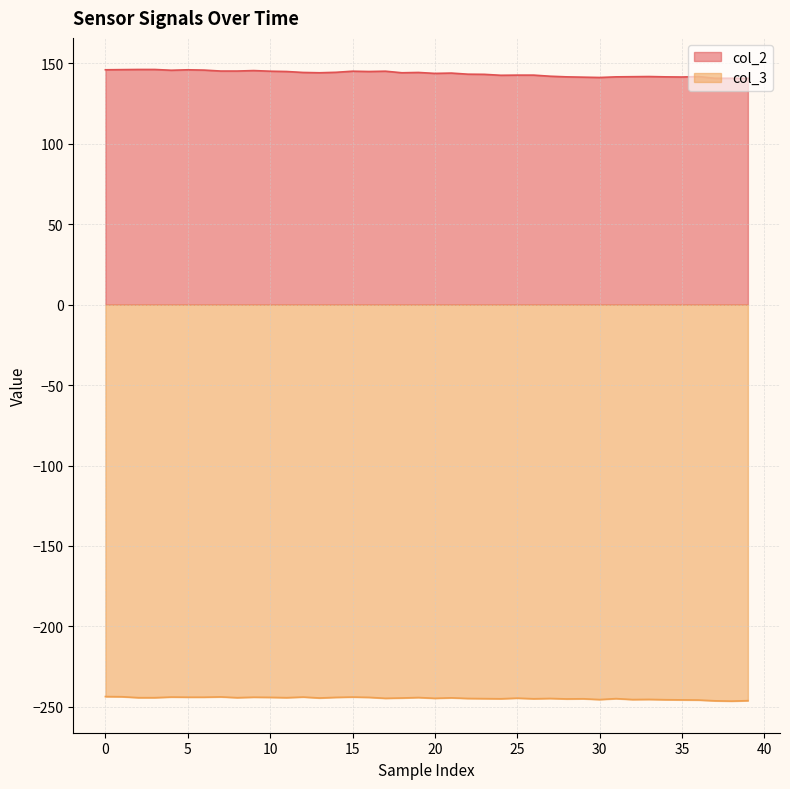

What is the smallest value displayed?

-246.5